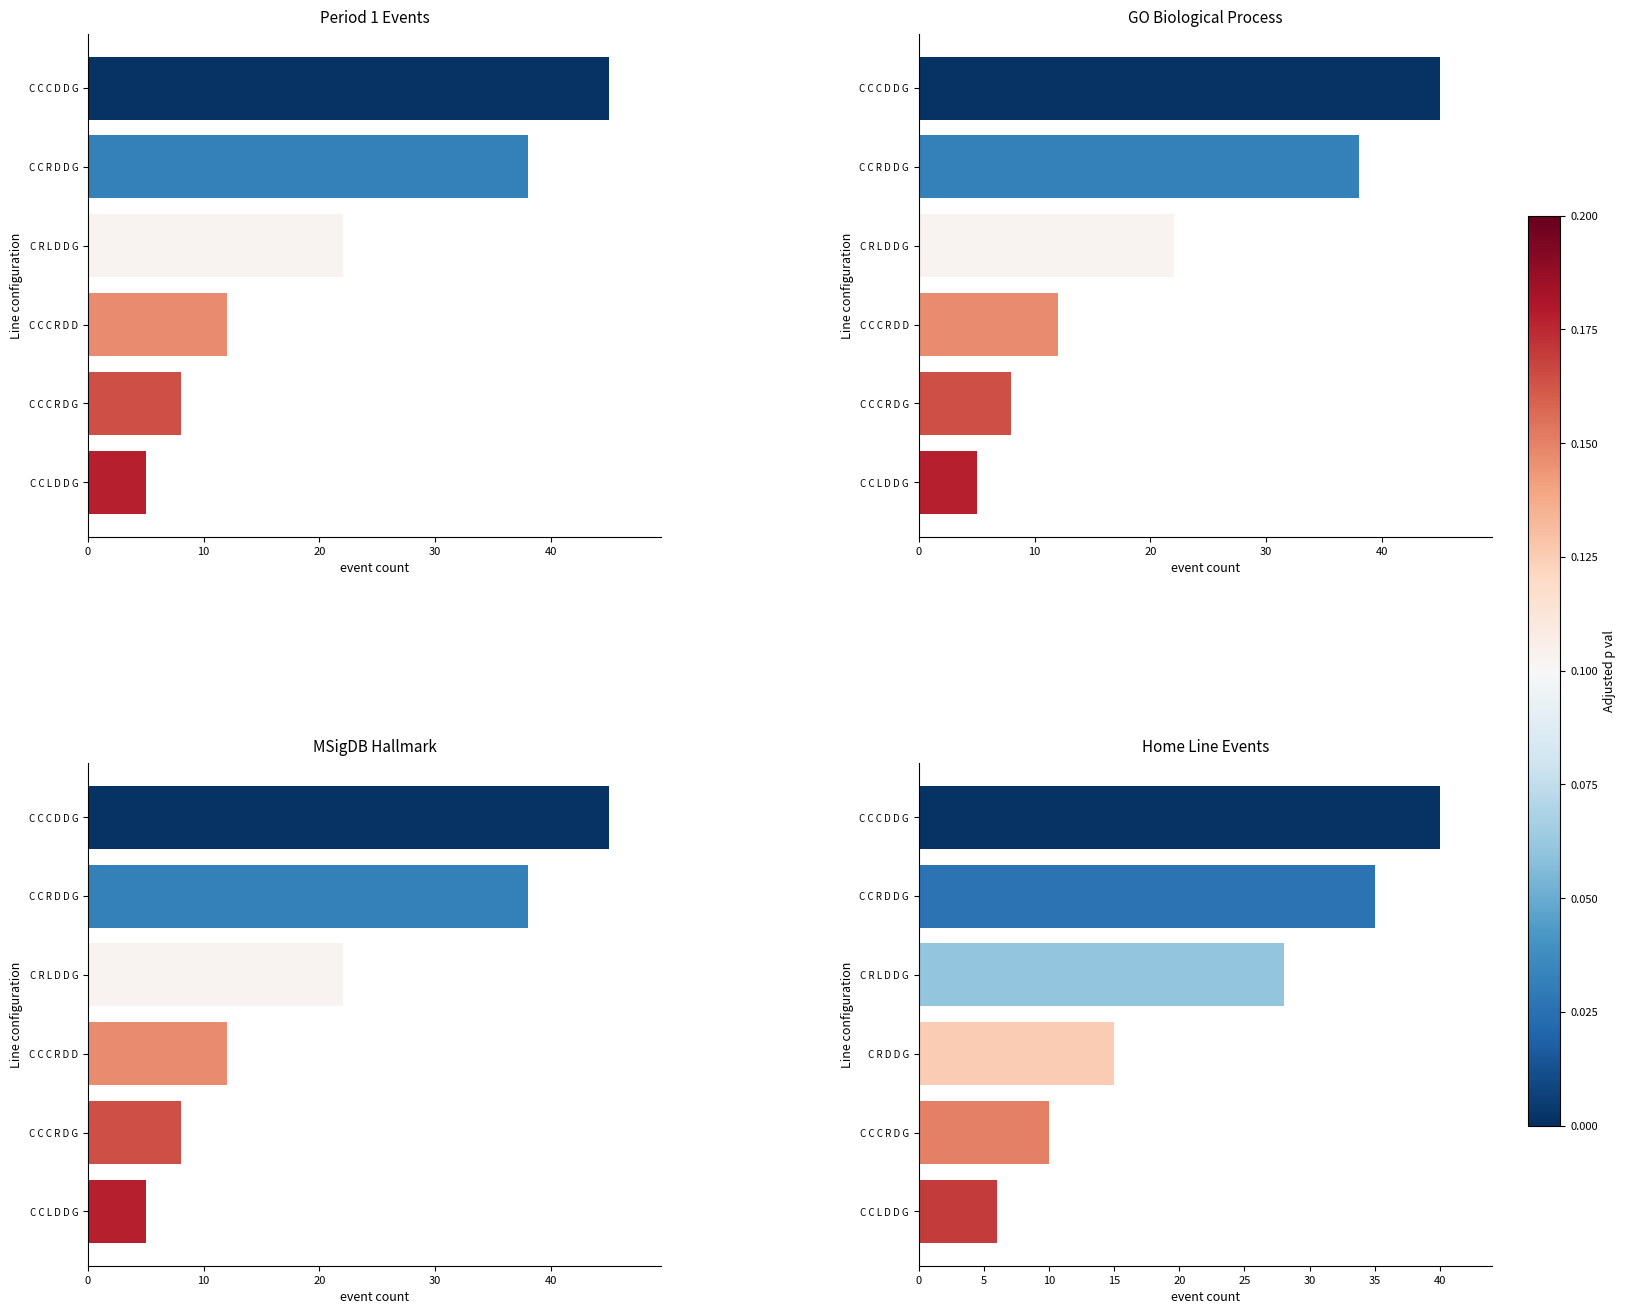

Are the bars horizontal?

Yes